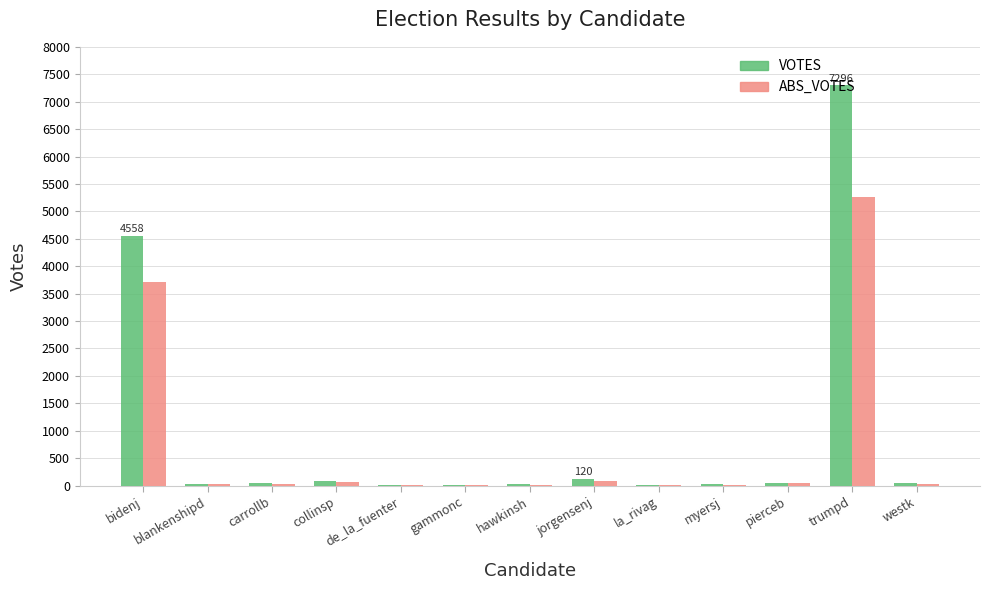

At which category does the chart reach its peak across all series?

trumpd